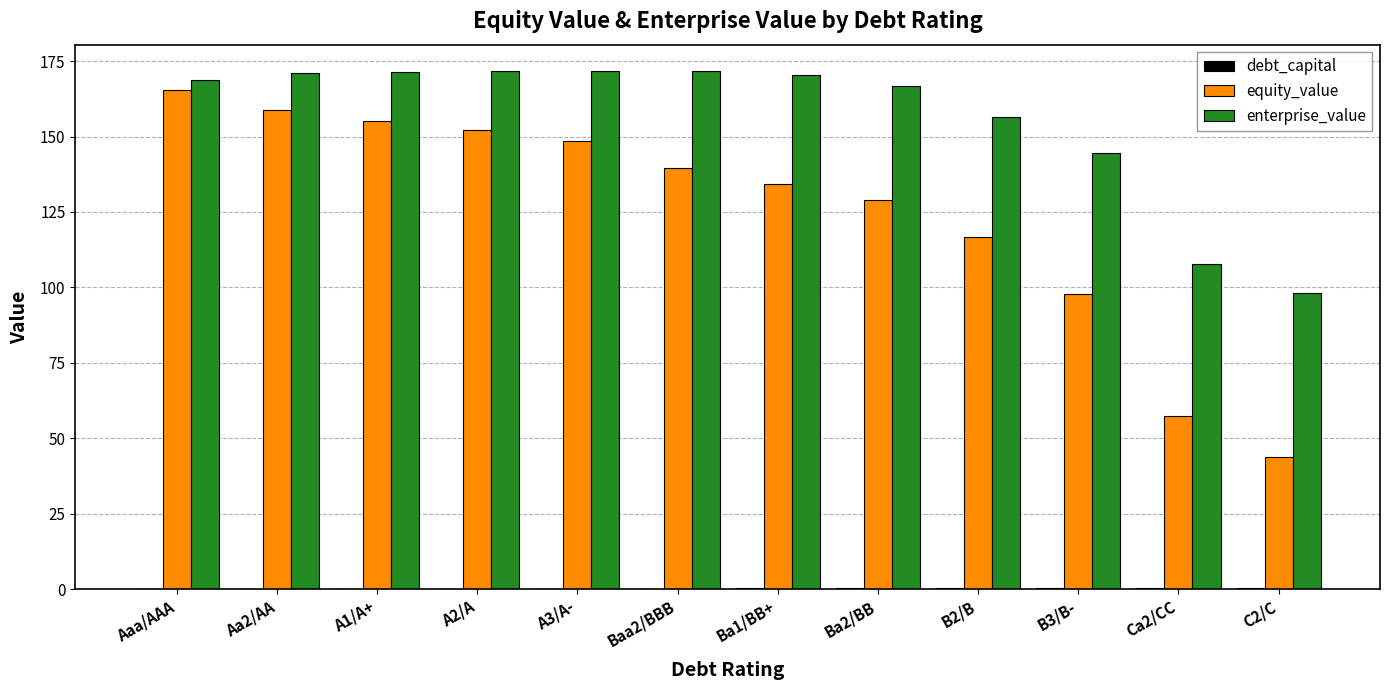

Which series changed the most between B2/B and B3/B-?

equity_value